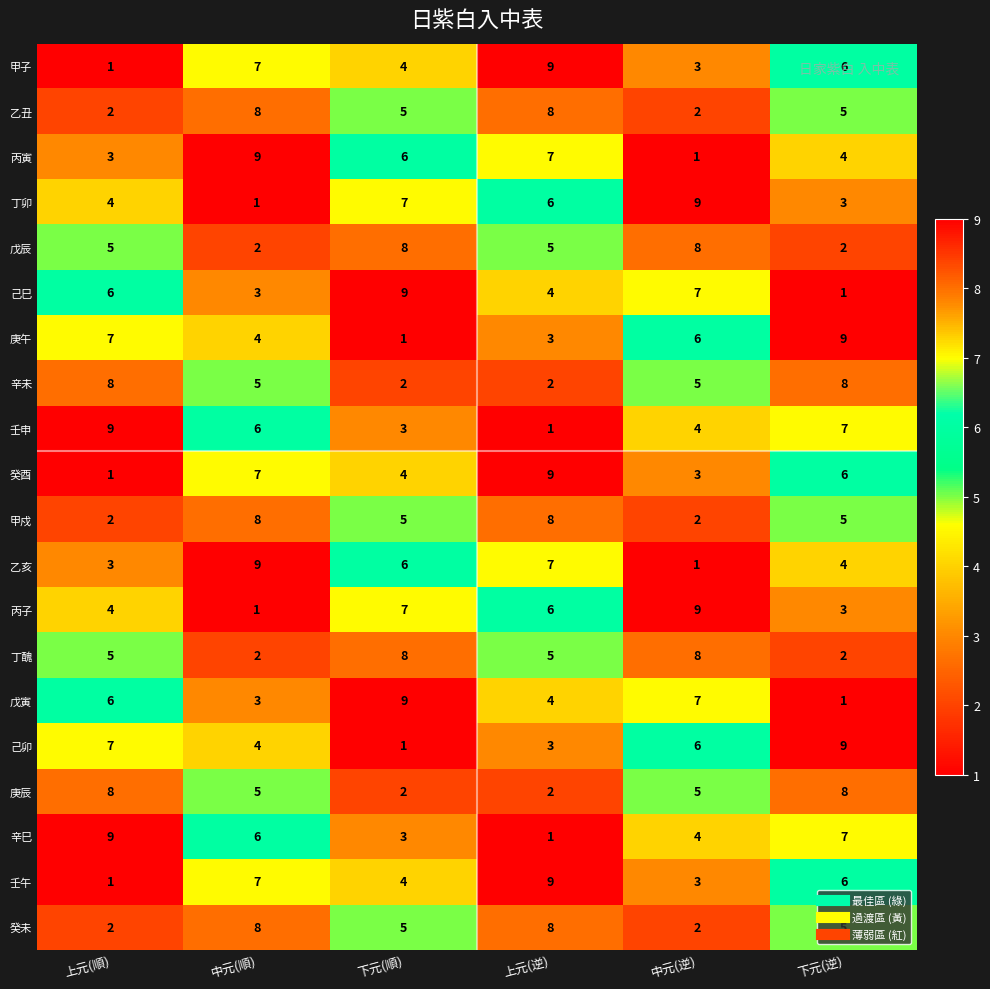

What is the difference between the maximum and minimum values in the 丁卯 series?

8